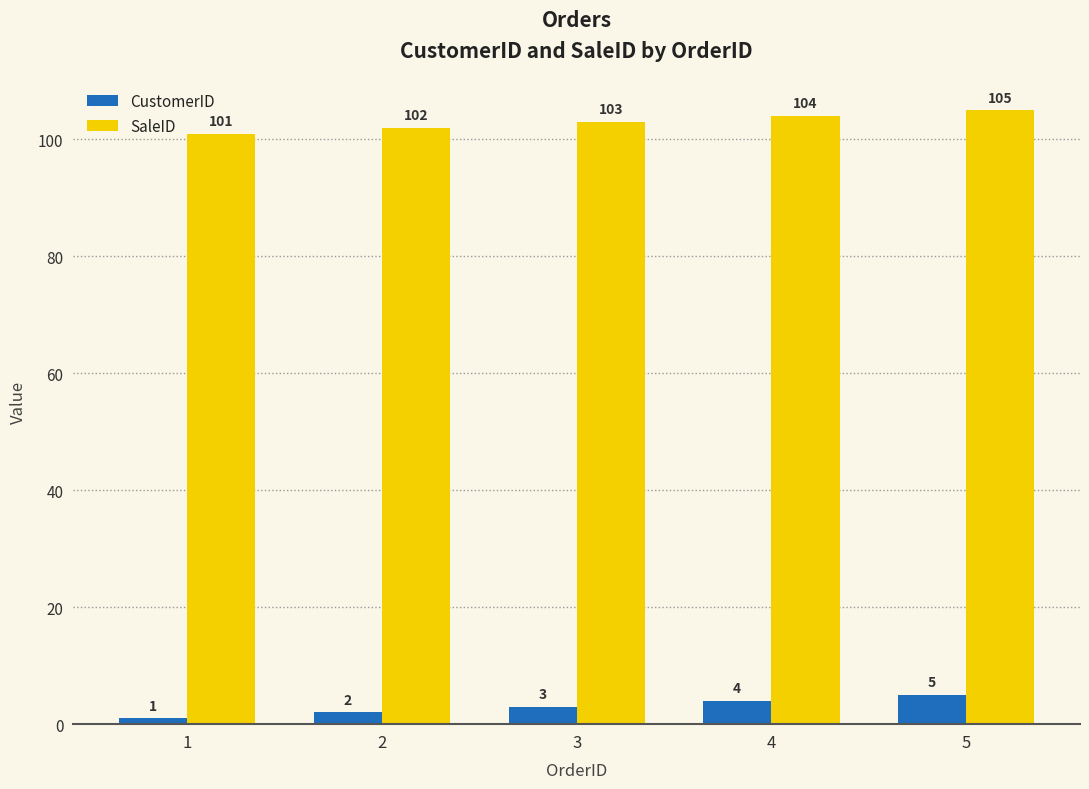

What is the difference between the maximum and minimum values in the SaleID series?

4